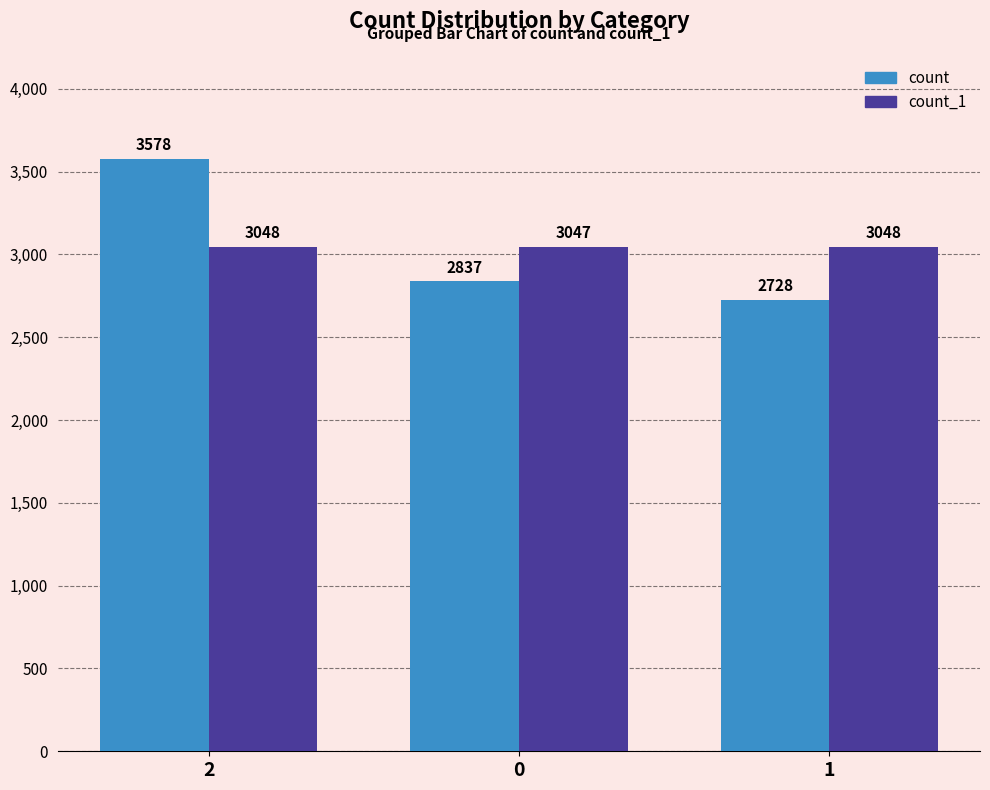

What is the maximum value for count_1?

3048